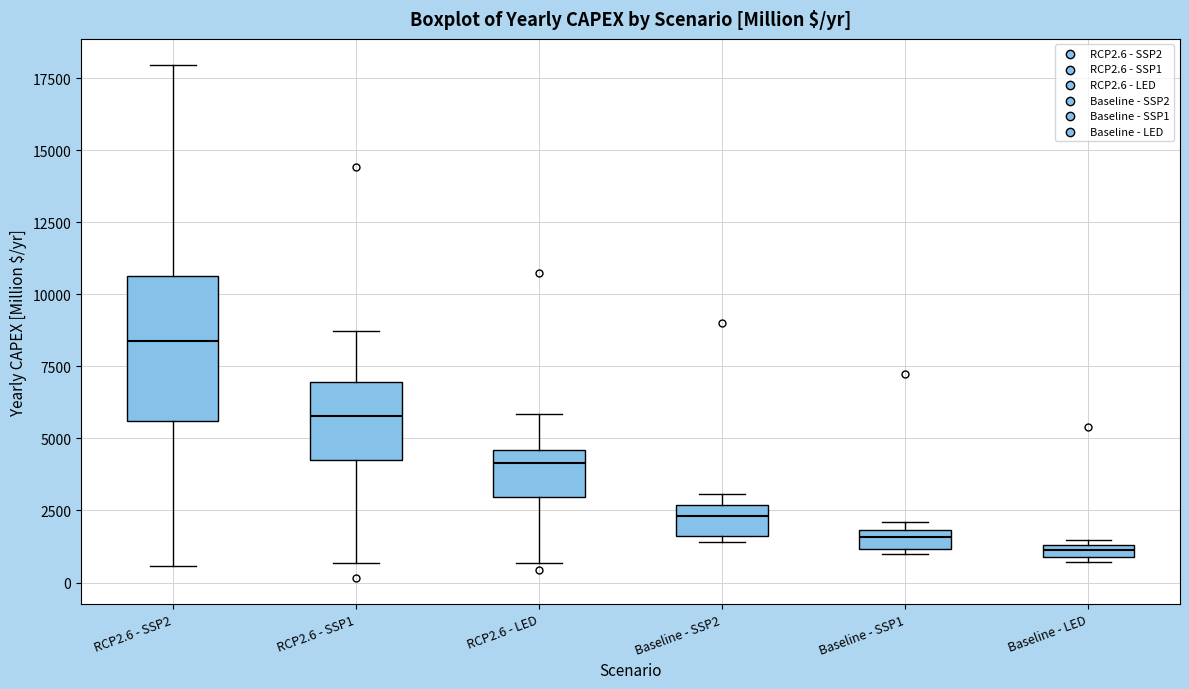

Which box is the tallest, from its lower edge to its upper edge?

RCP2.6 - SSP2